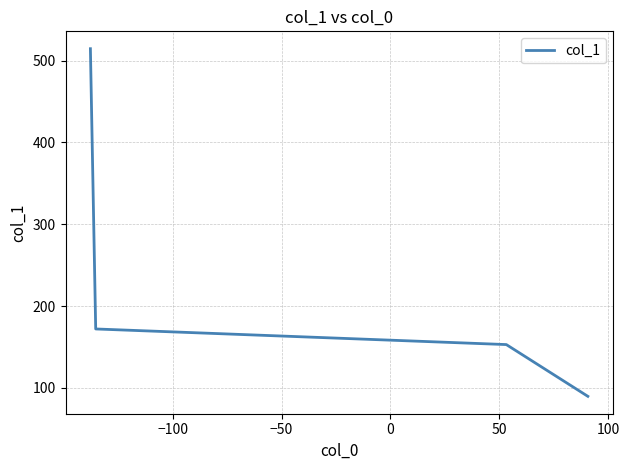

What is the difference between the maximum and minimum values?

424.7